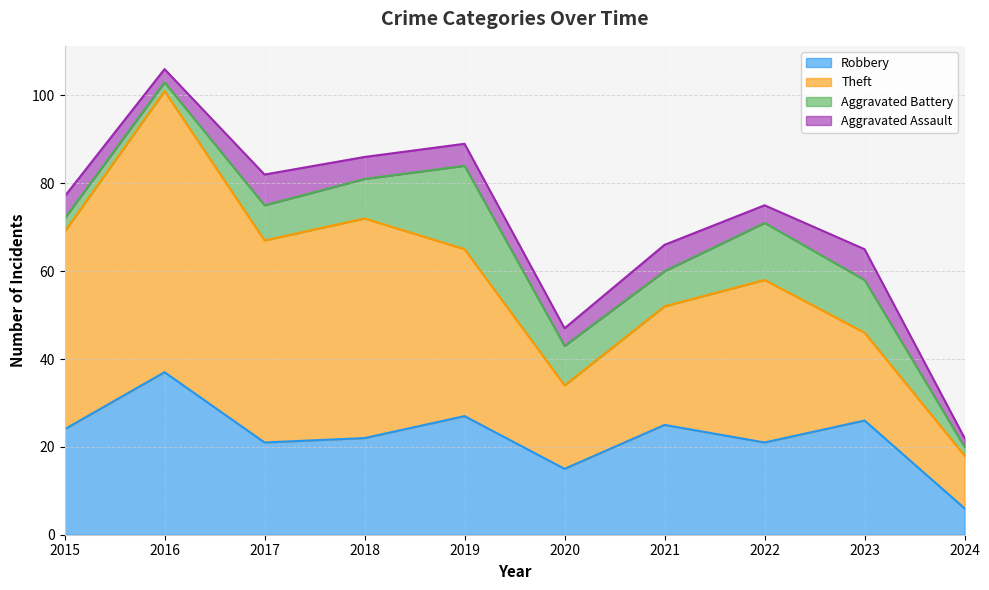

In Aggravated Battery, how many points are lower than both neighbors (excluding endpoints)?

2